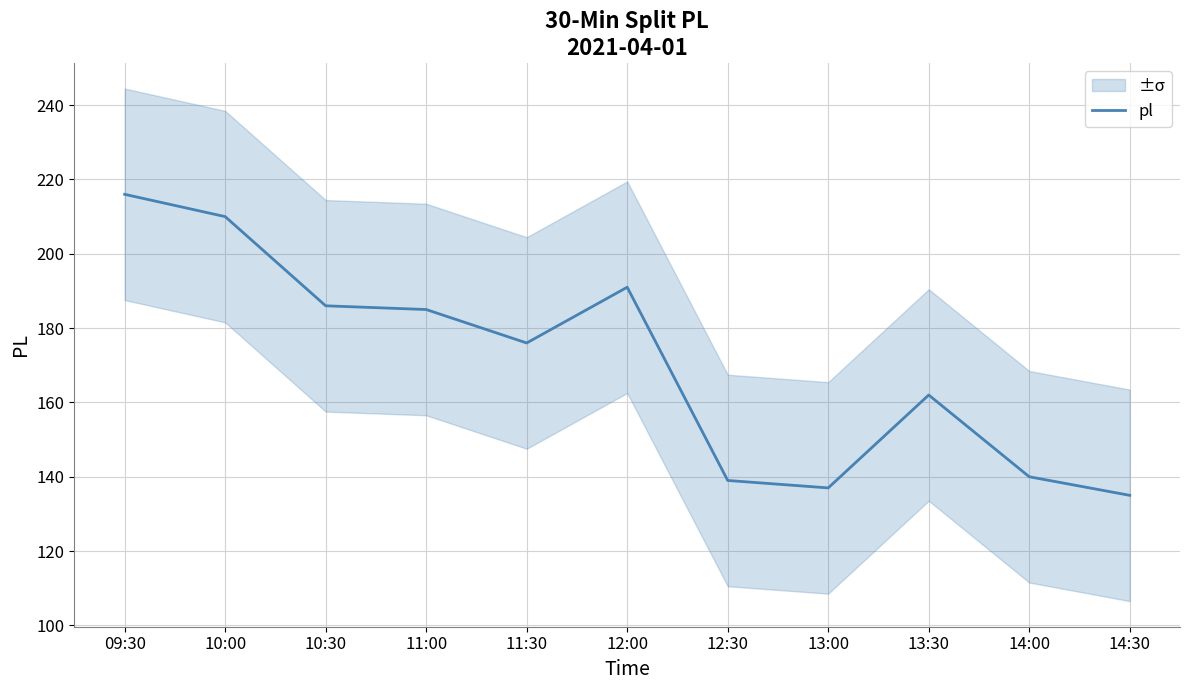

Which label corresponds to the largest value in the chart?

09:30